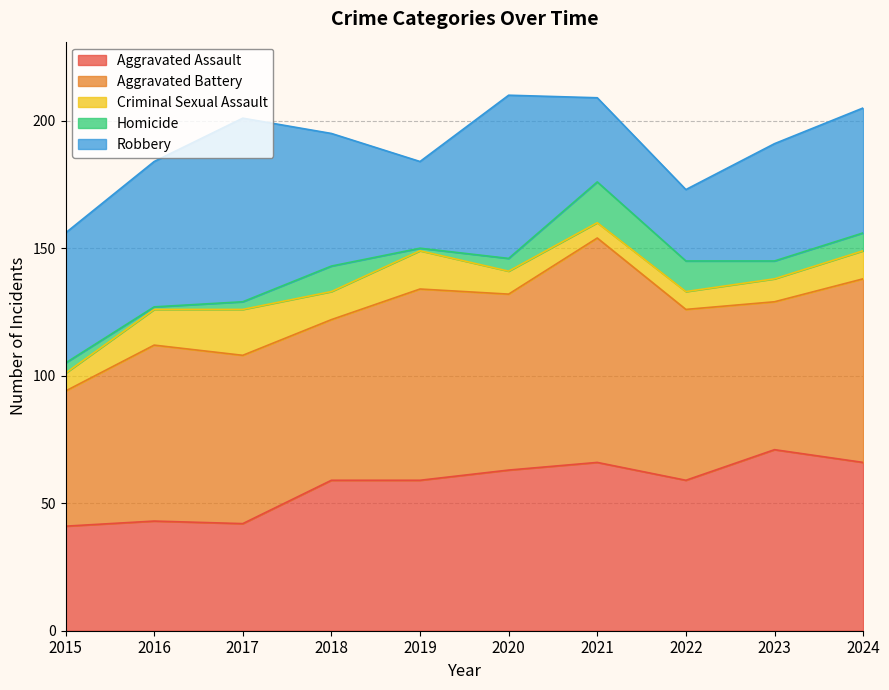

At which category does Criminal Sexual Assault reach its first local valley?

2018